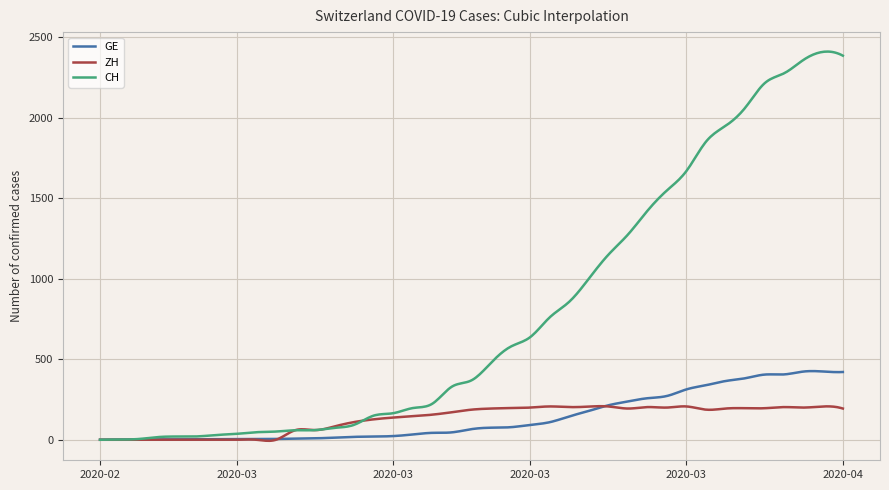

Count the number of categories in the chart.

400